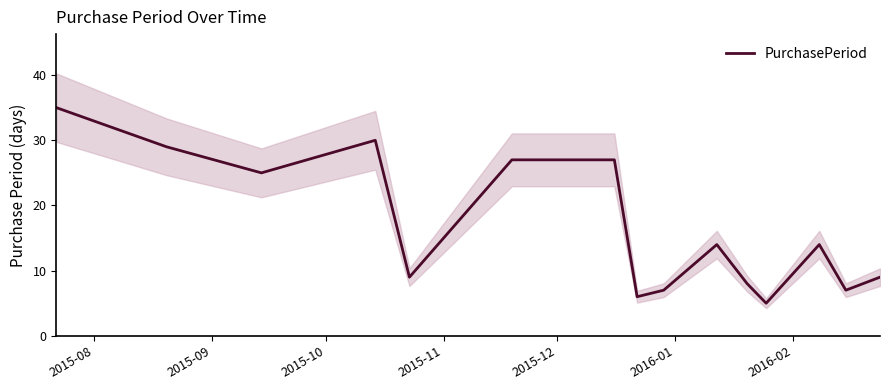

What is the minimum value for PurchasePeriod?

5